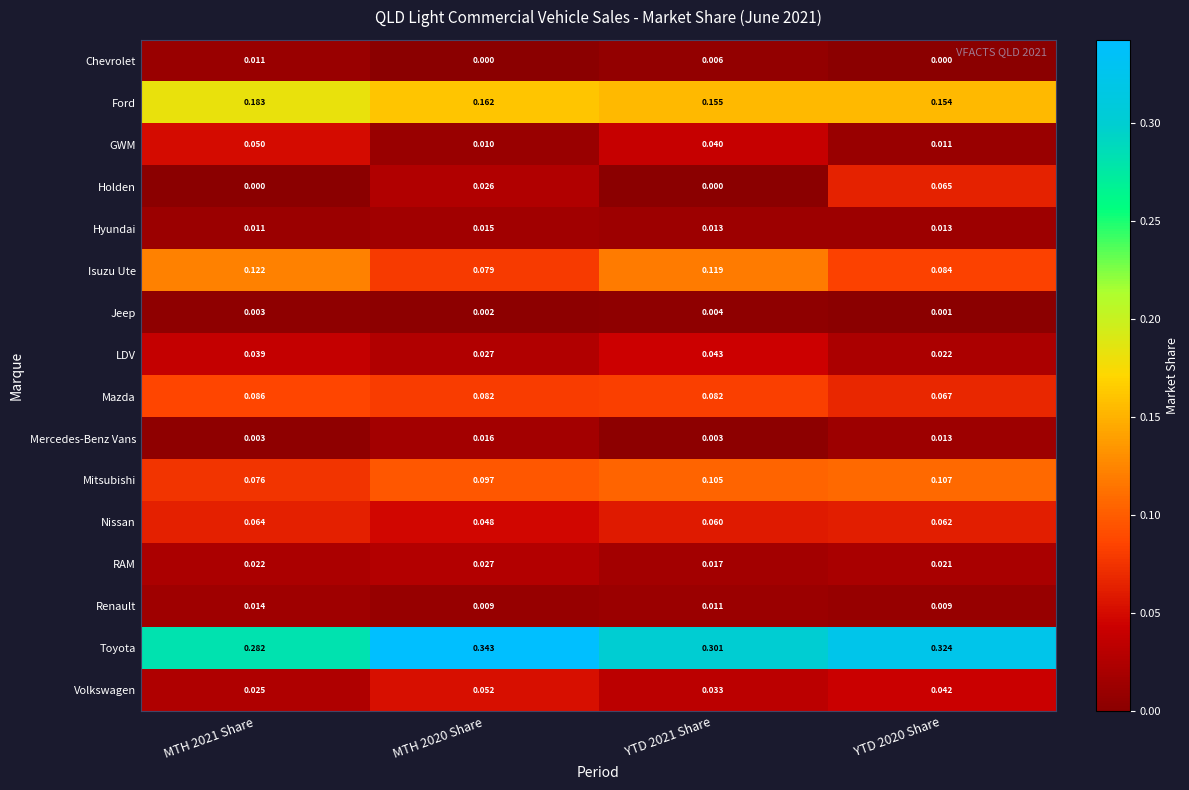

Which series has the largest total across all categories?

Toyota